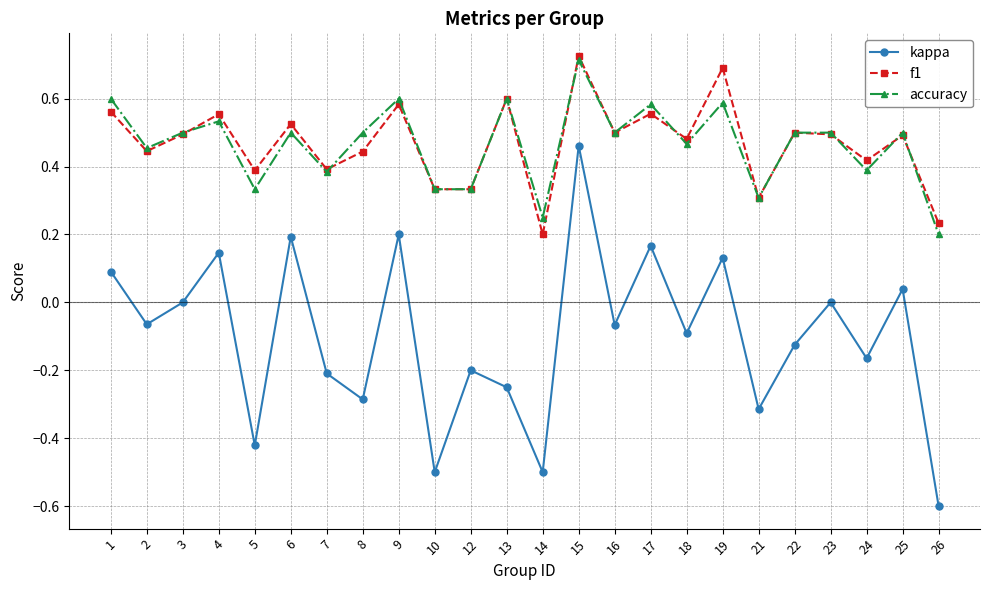

Is the value of kappa at 23 greater than the value of accuracy at 10?

No